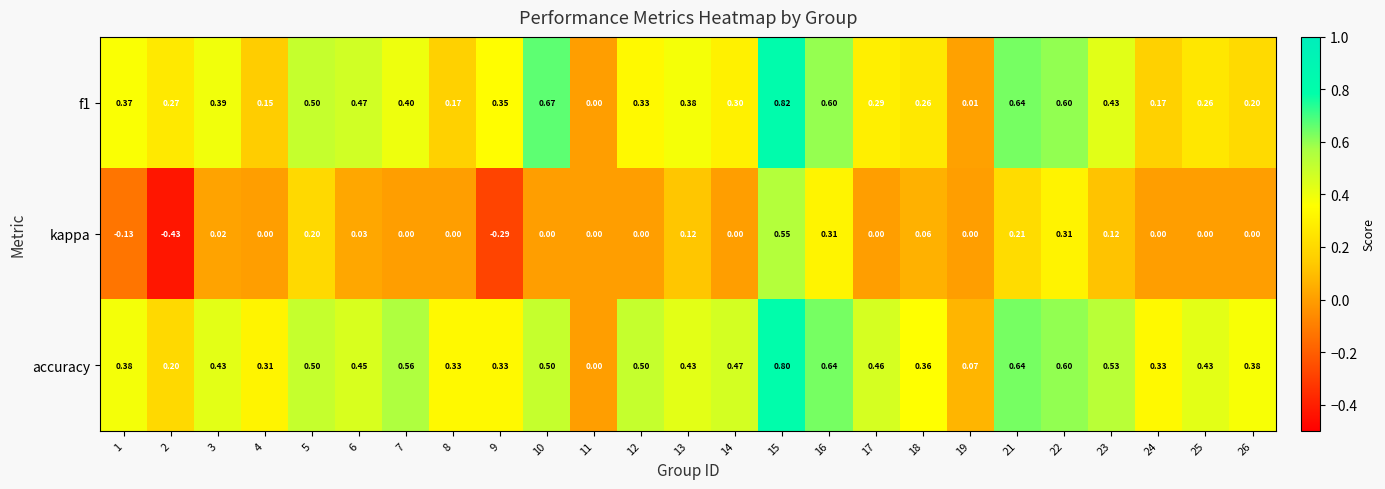

Which series has the largest total across all categories?

accuracy